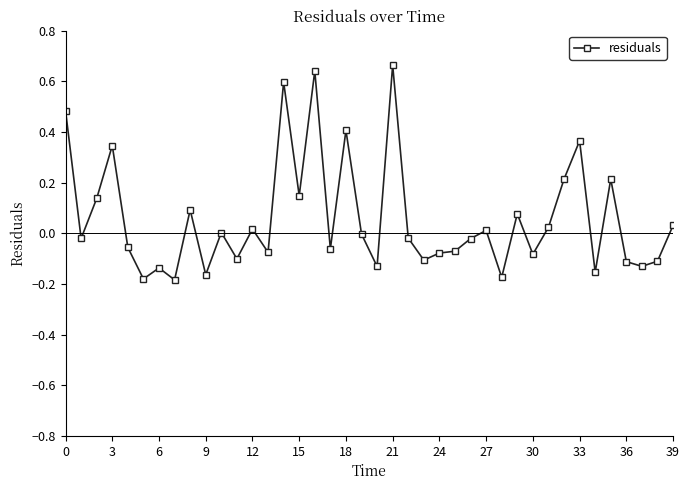

What is the sum of all values?

2.3